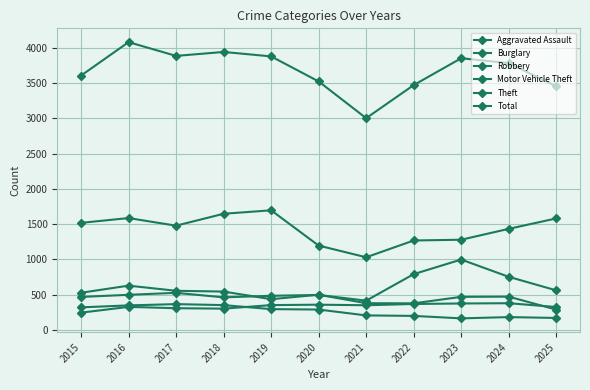

How many lines are shown in the chart?

6